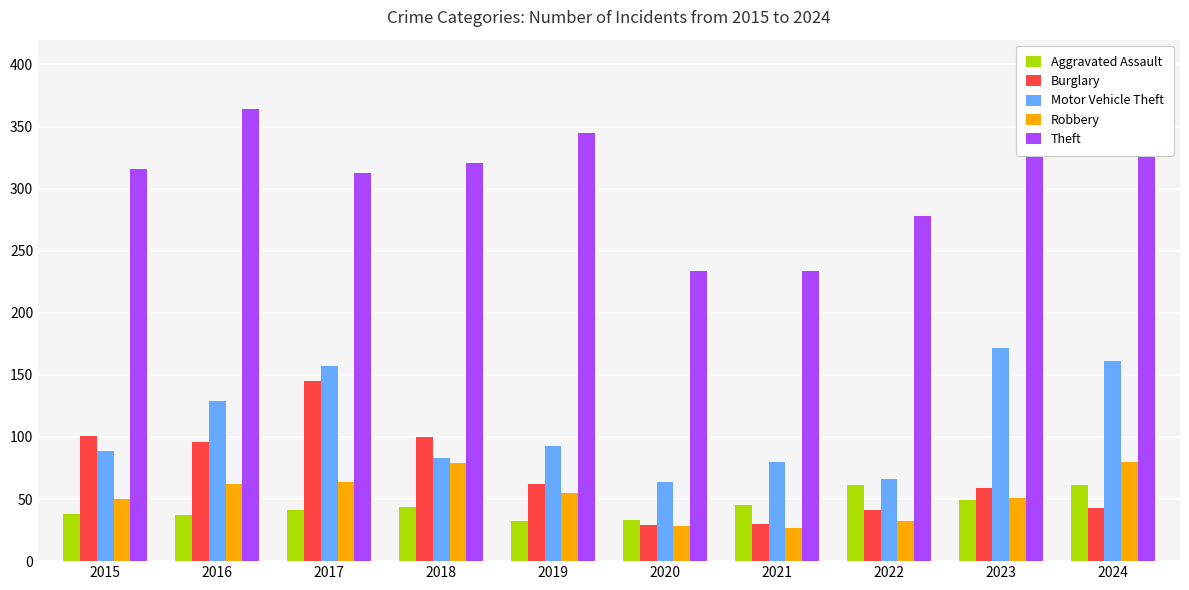

At which category is the sum across all series the highest?

2024